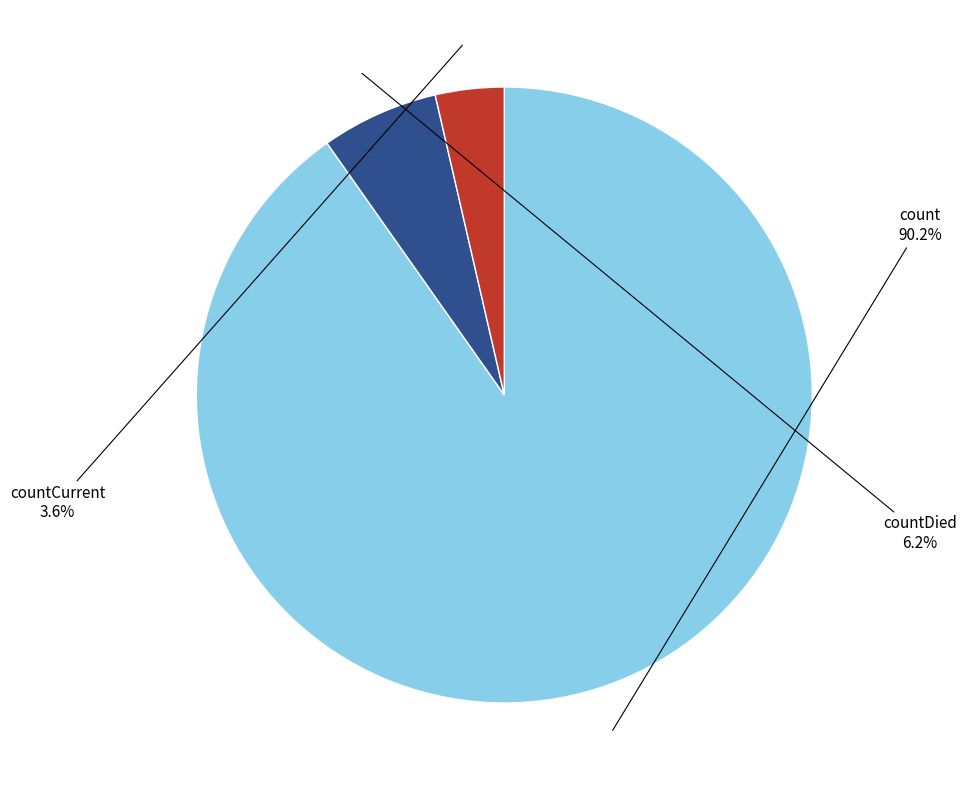

How many slices are in this pie chart?

3